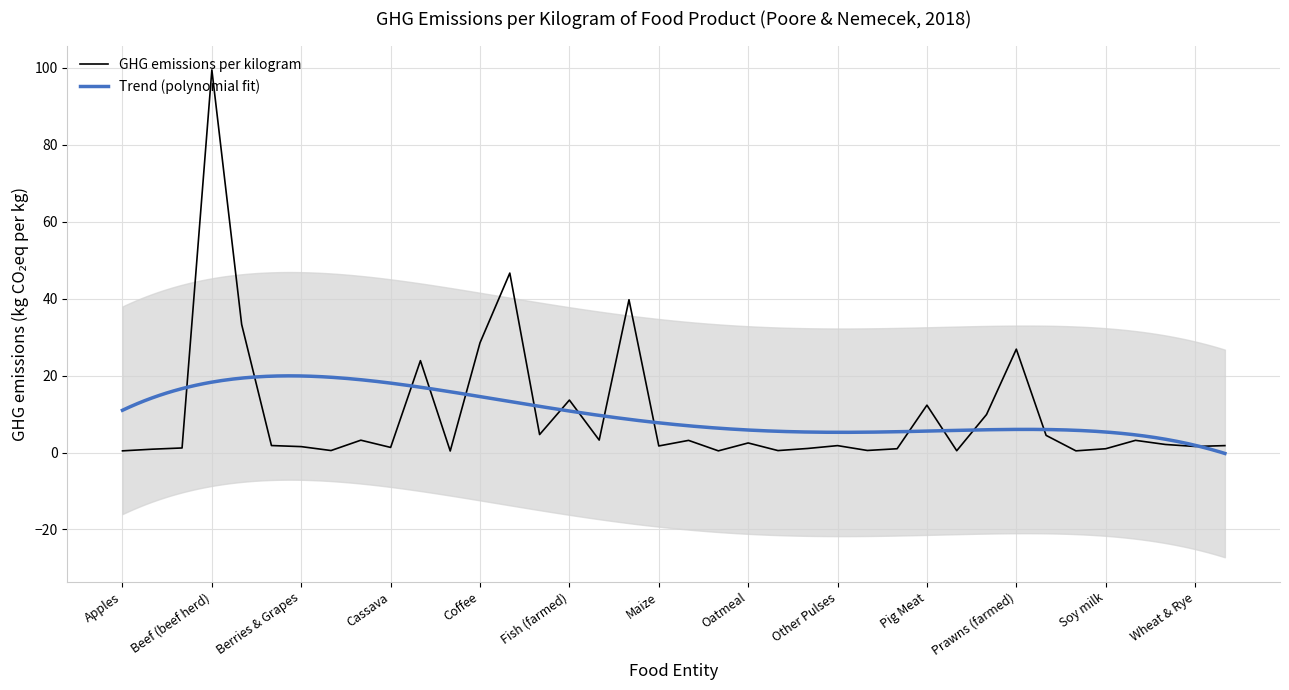

Where is the first local minimum?

Brassicas